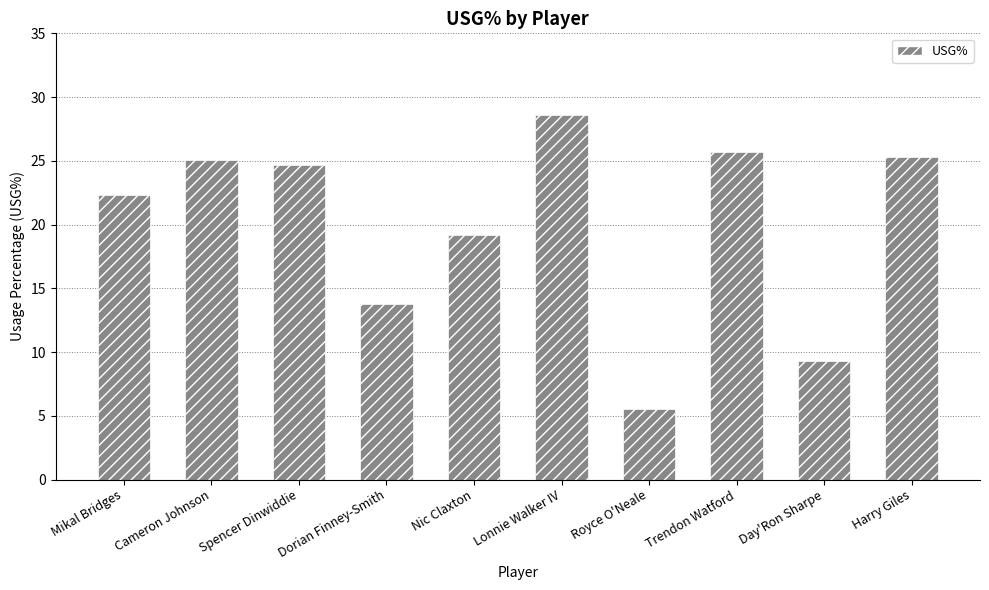

Which category has the highest value across all series?

Lonnie Walker IV